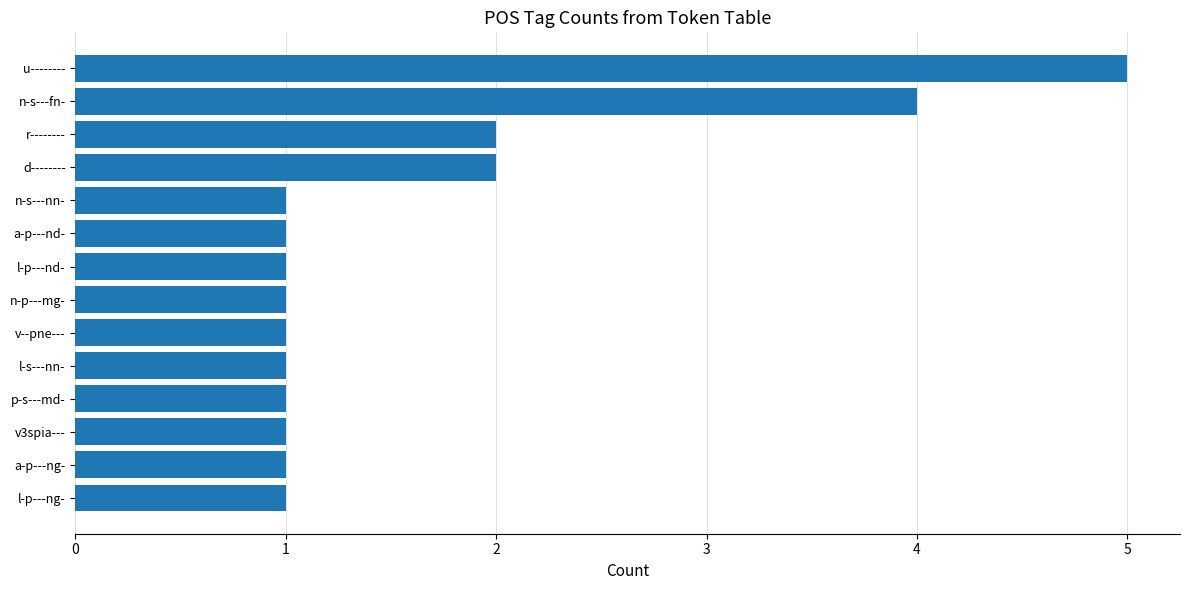

What is the change in value from n-s---fn- to u--------?

+1